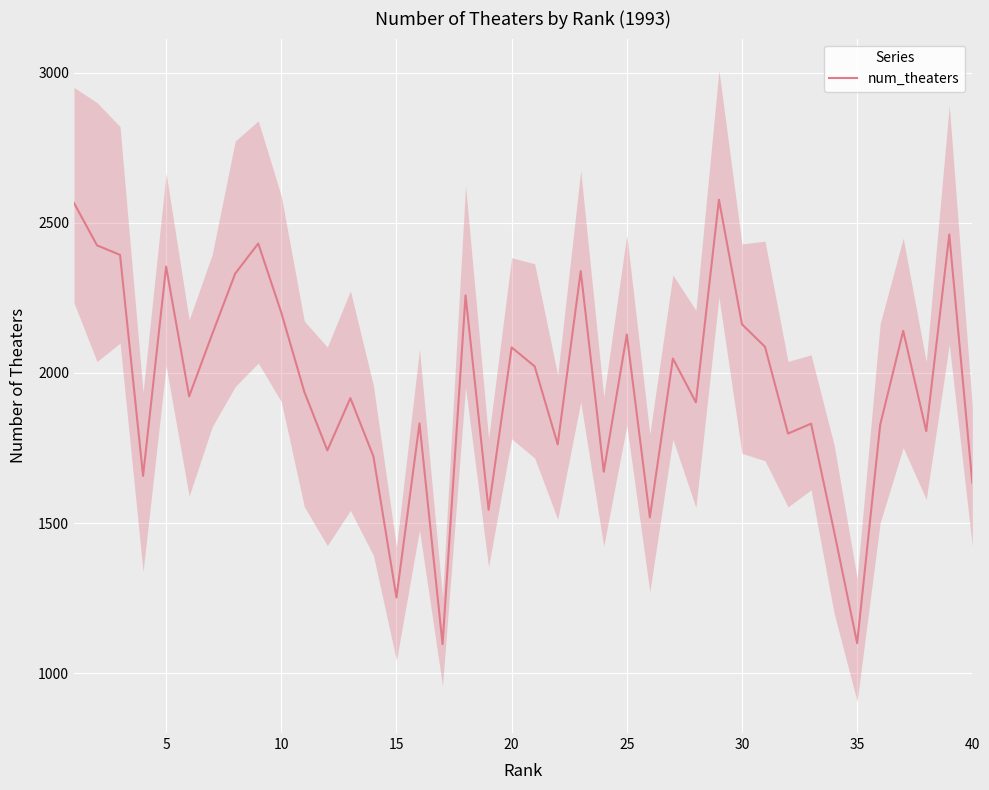

What is the maximum value for num_theaters?

2577